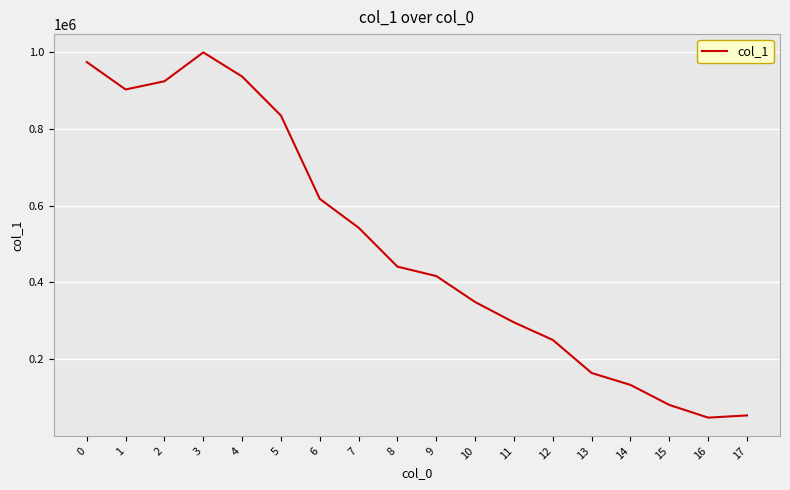

What is the difference between the values at 0 and 15?

891748